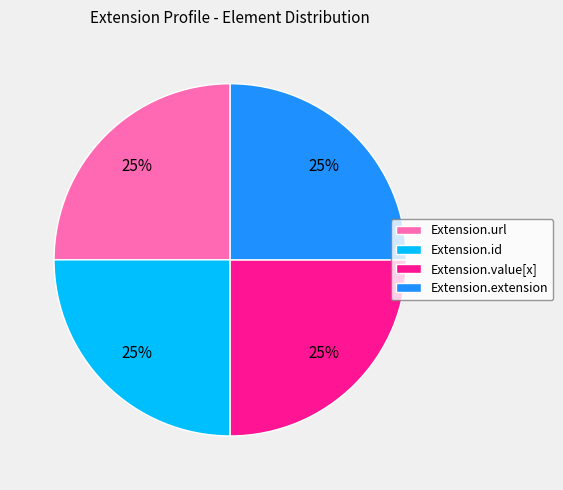

Does any single category account for the majority?

No